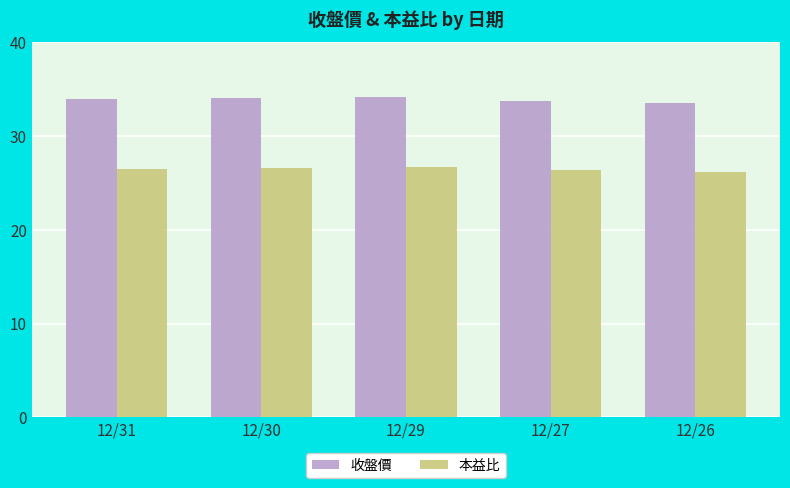

Does the chart contain stacked bars?

No